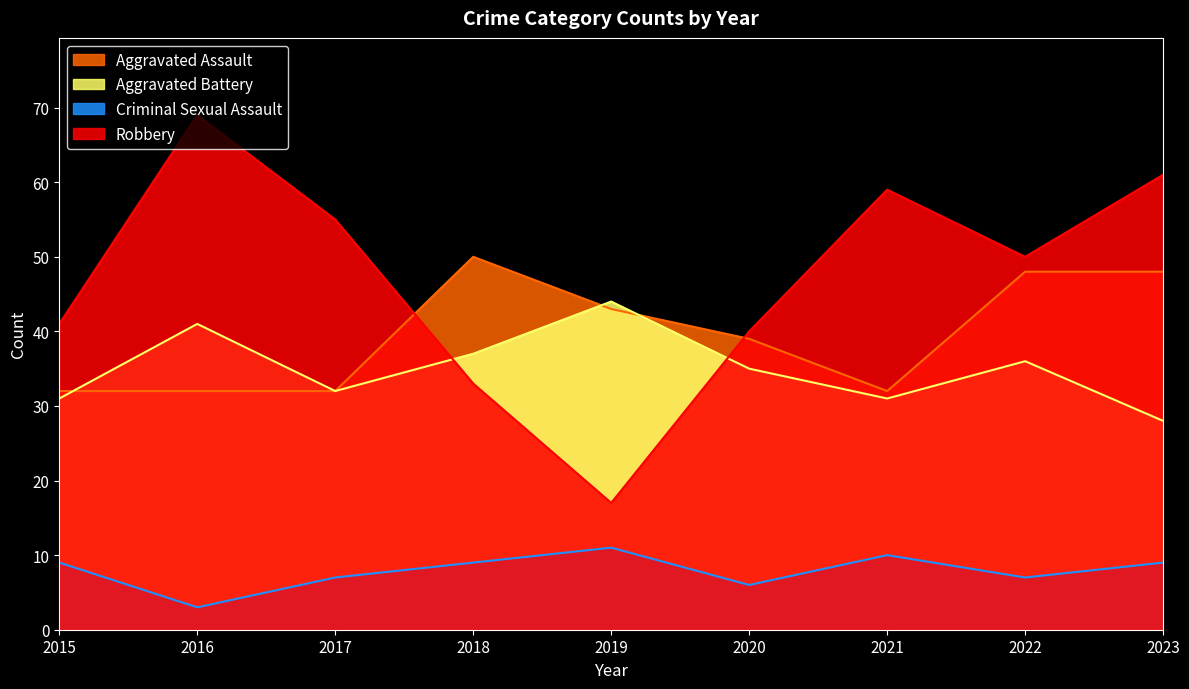

What is the maximum value shown in the chart?

69